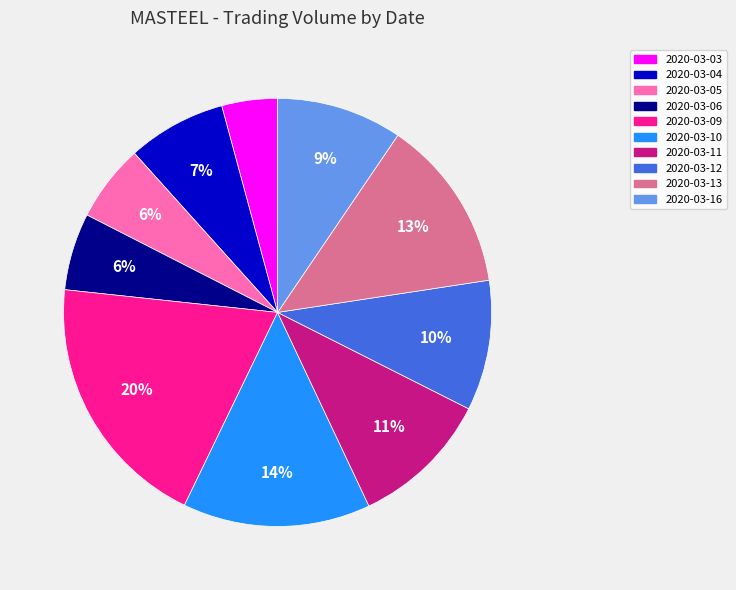

True or false: 2020-03-10 accounts for 25% of the total.

False